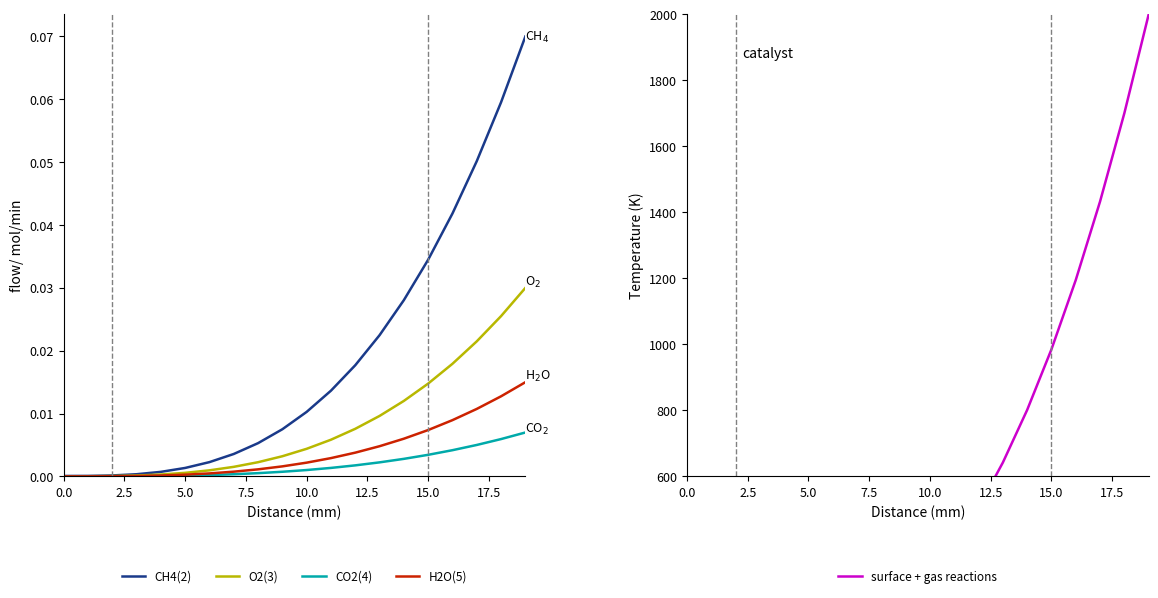

At which category is the sum across all series the highest?

19